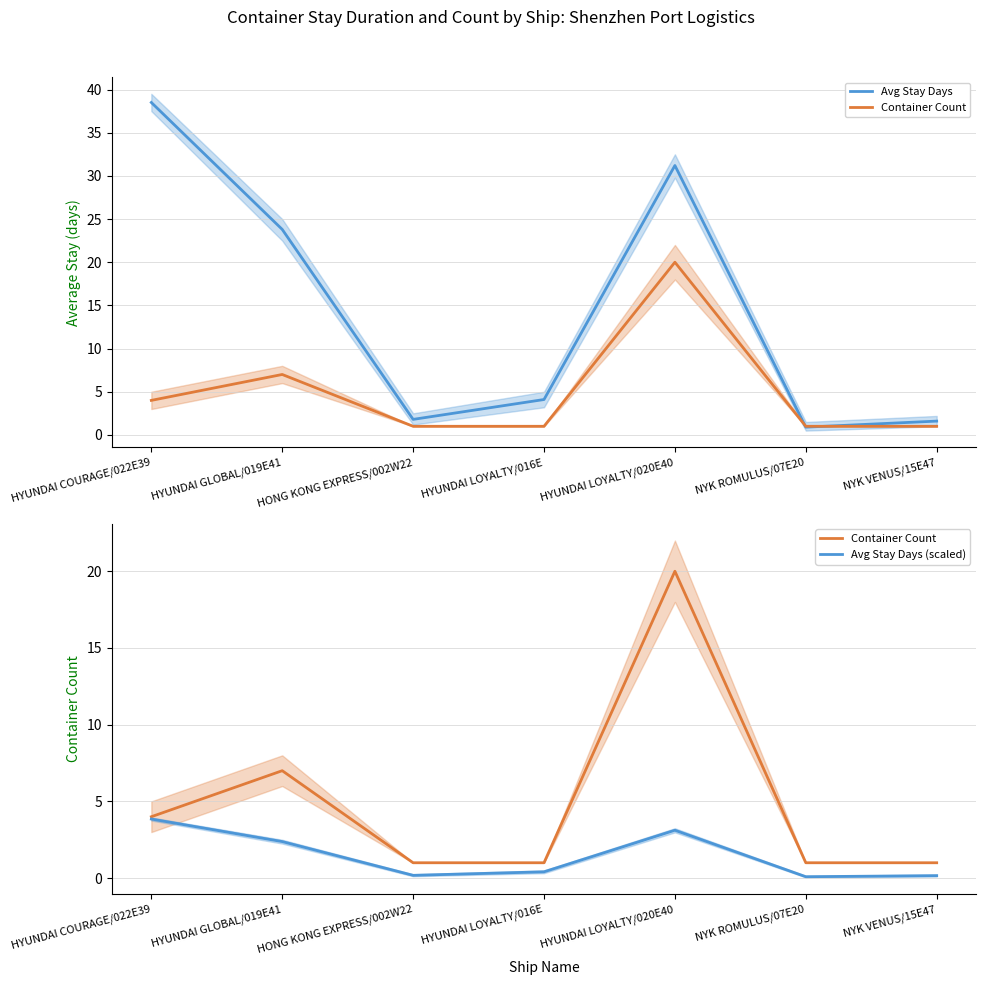

What is the spread (max minus min) of values at HYUNDAI COURAGE/022E39?

34.6